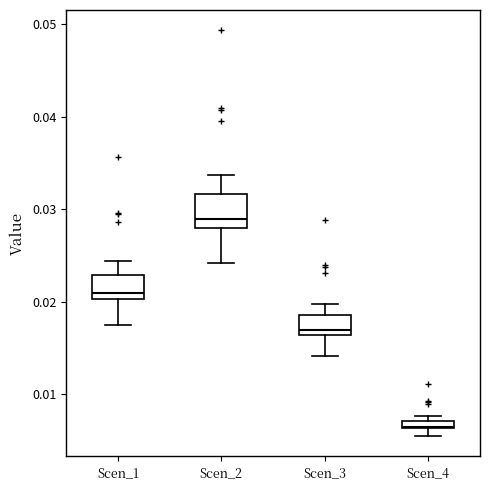

Where does the upper whisker of the box for Scen_2 end on the y-axis? The values are not printed on the chart, so give them approximately, as read against the axis.

0.034